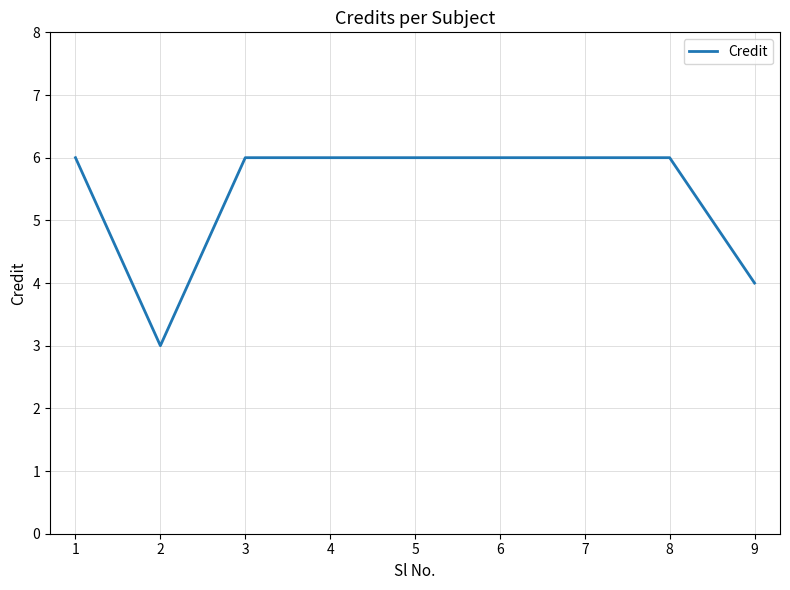

What is the difference between the maximum and minimum values?

3